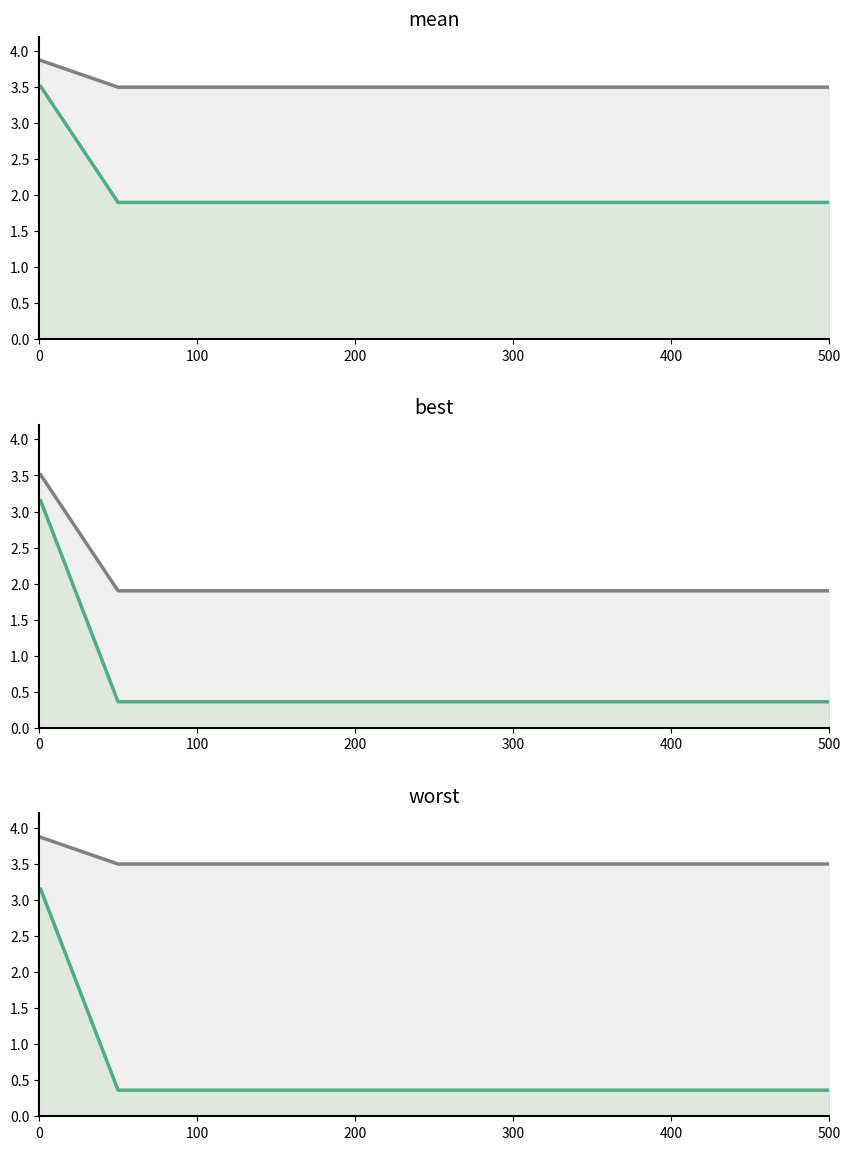

Rank the series by their maximum value, from highest to lowest.

worst_line, mean_line, best_line